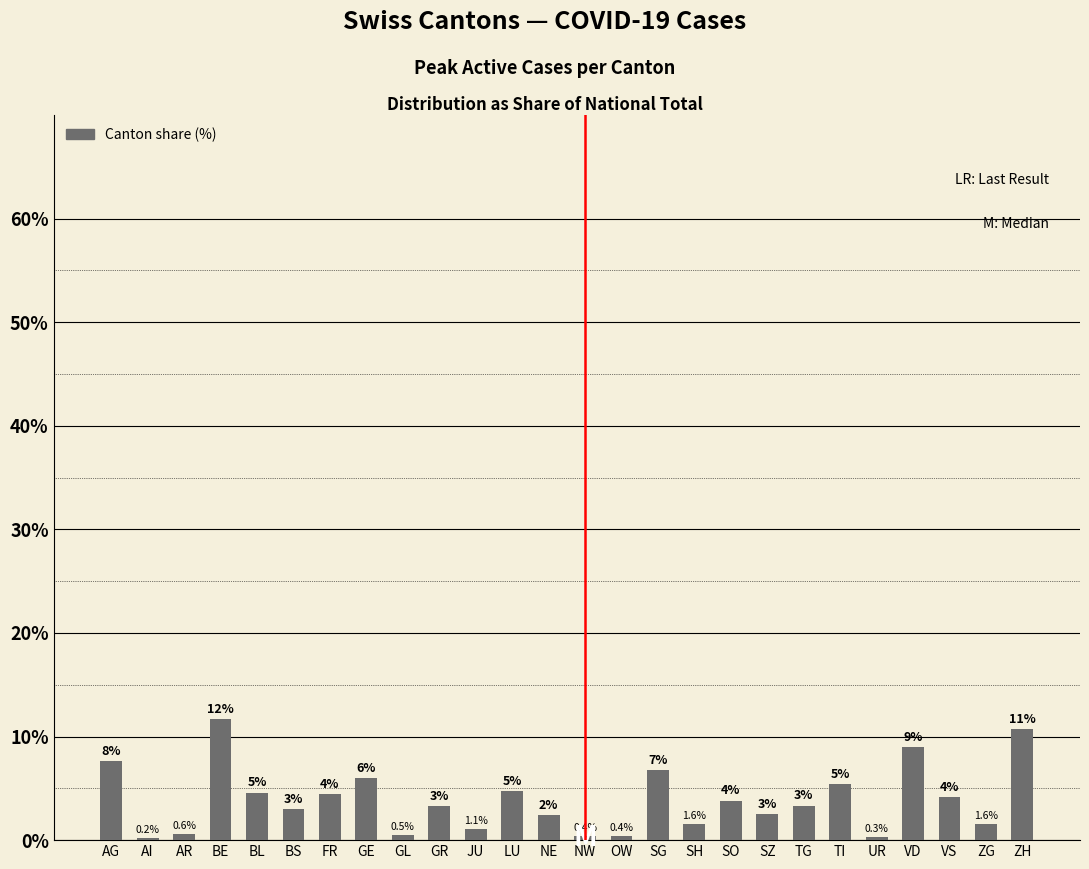

Between AG and SO, which is larger?

AG